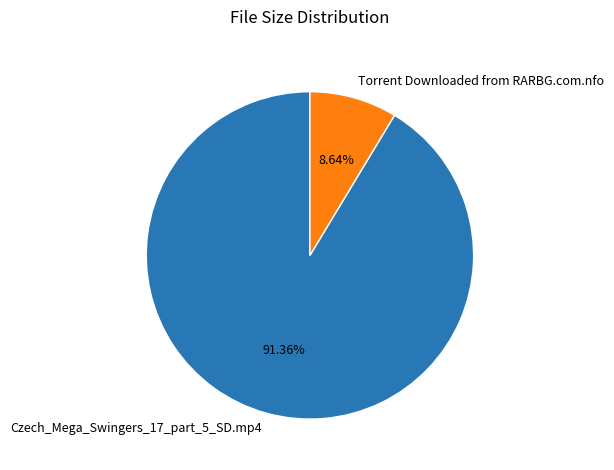

How many slices are in this pie chart?

2